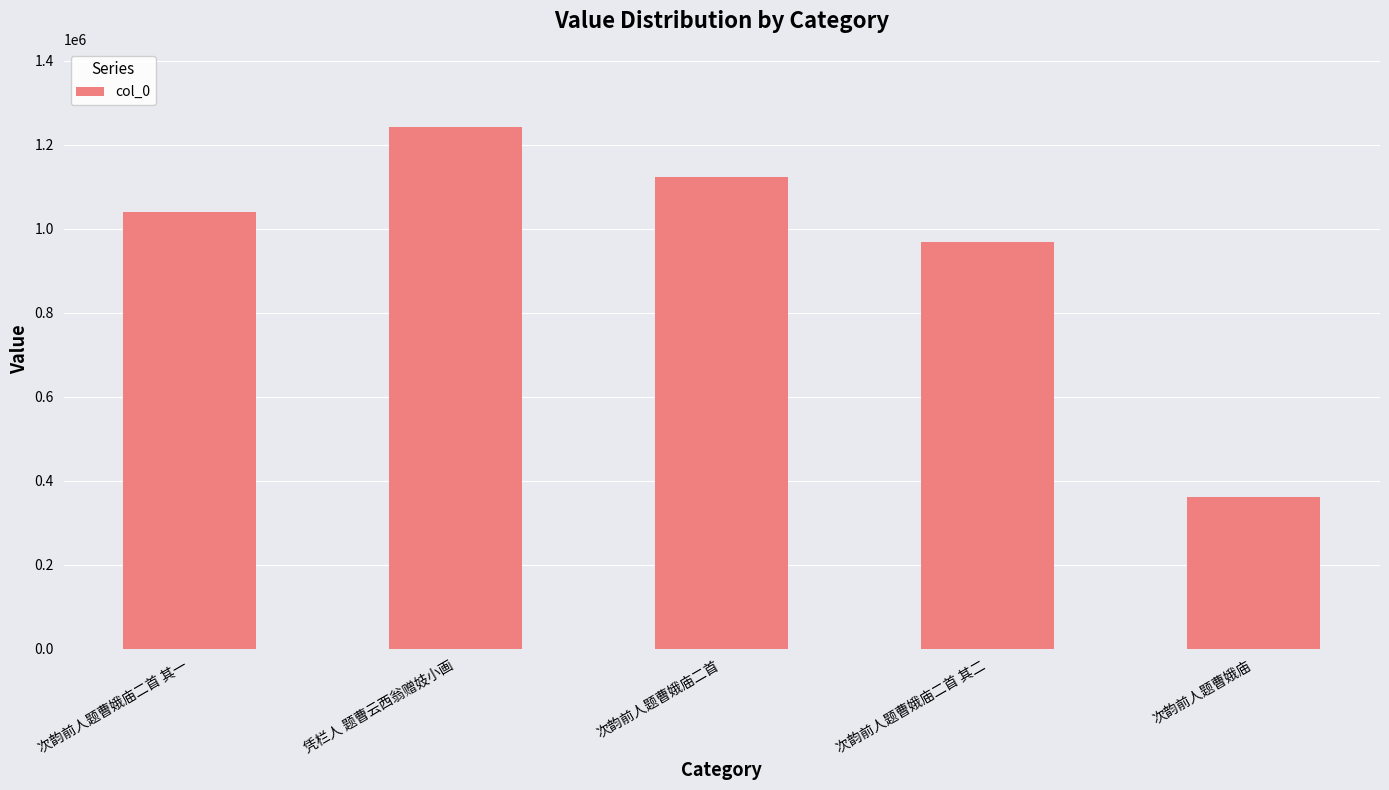

List the labels in order of value, largest first.

凭栏人 题曹云西翁赠妓小画, 次韵前人题曹娥庙二首, 次韵前人题曹娥庙二首 其一, 次韵前人题曹娥庙二首 其二, 次韵前人题曹娥庙